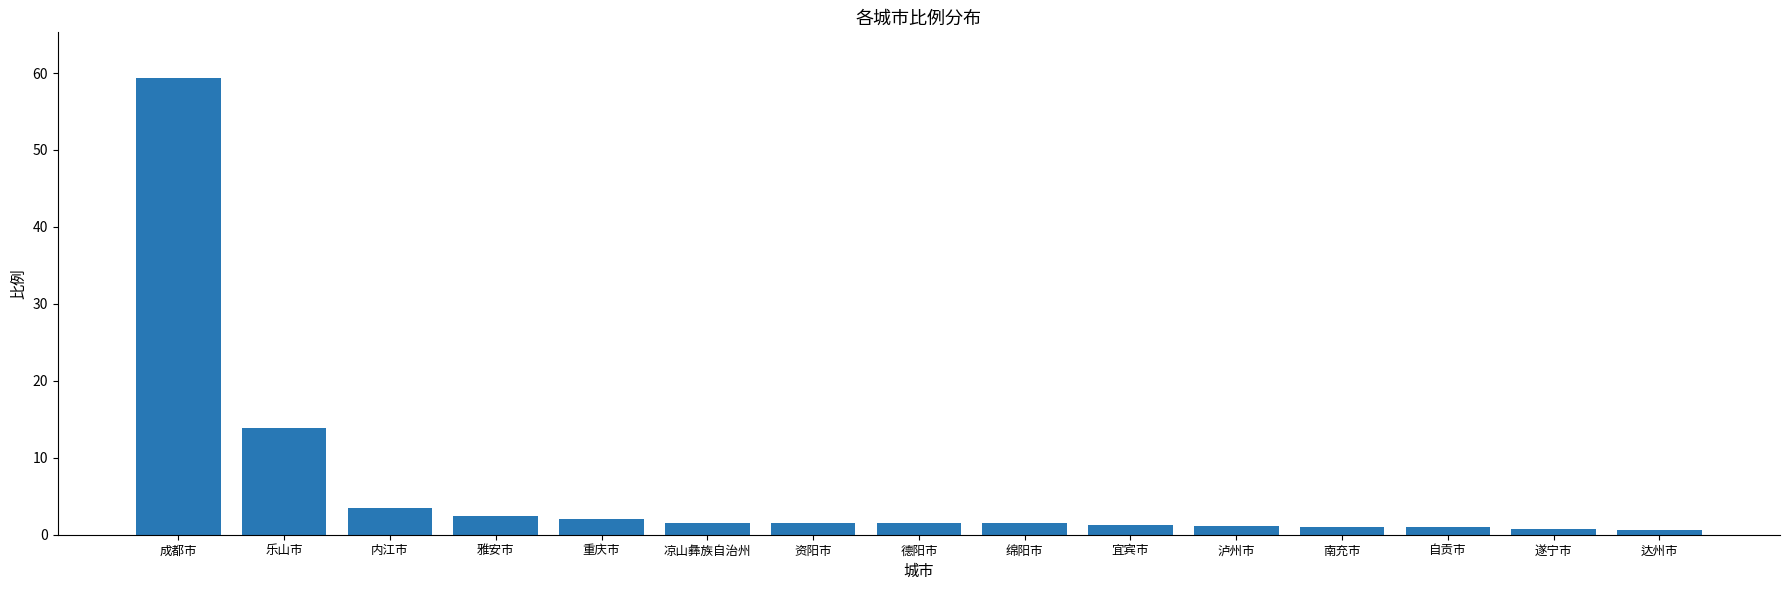

Which label corresponds to the largest value in the chart?

成都市